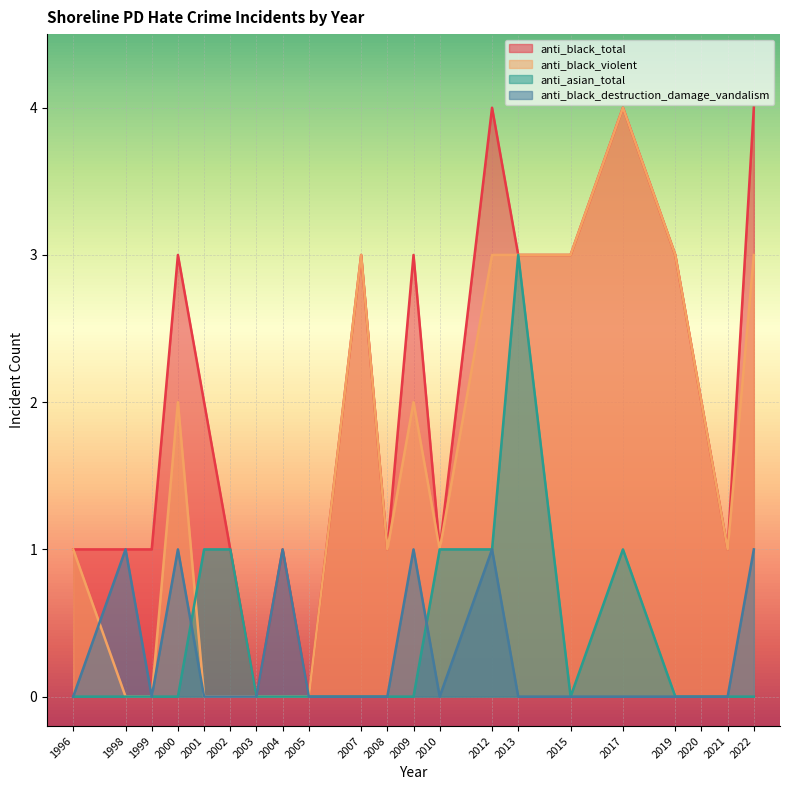

Which category has the highest value in the anti_black_total series?

2012